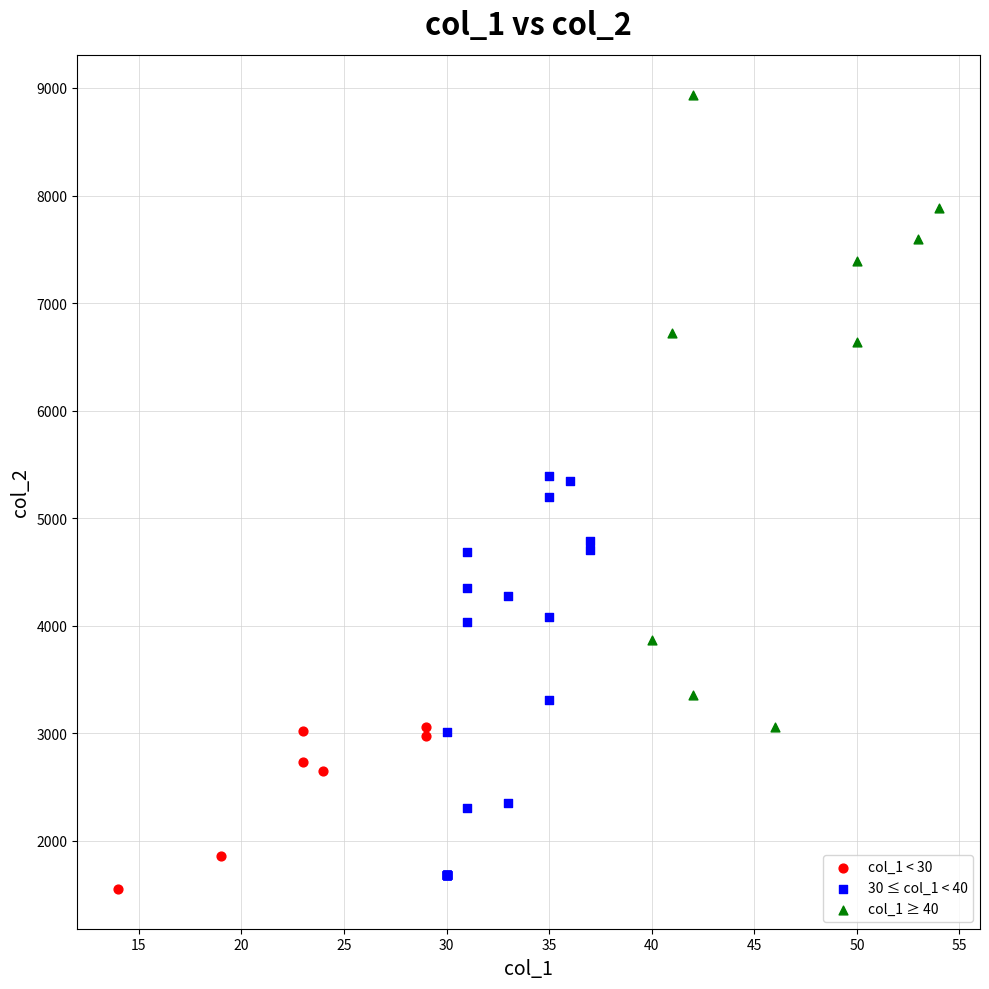

Which series contains the highest Y value?

col_1 ≥ 40